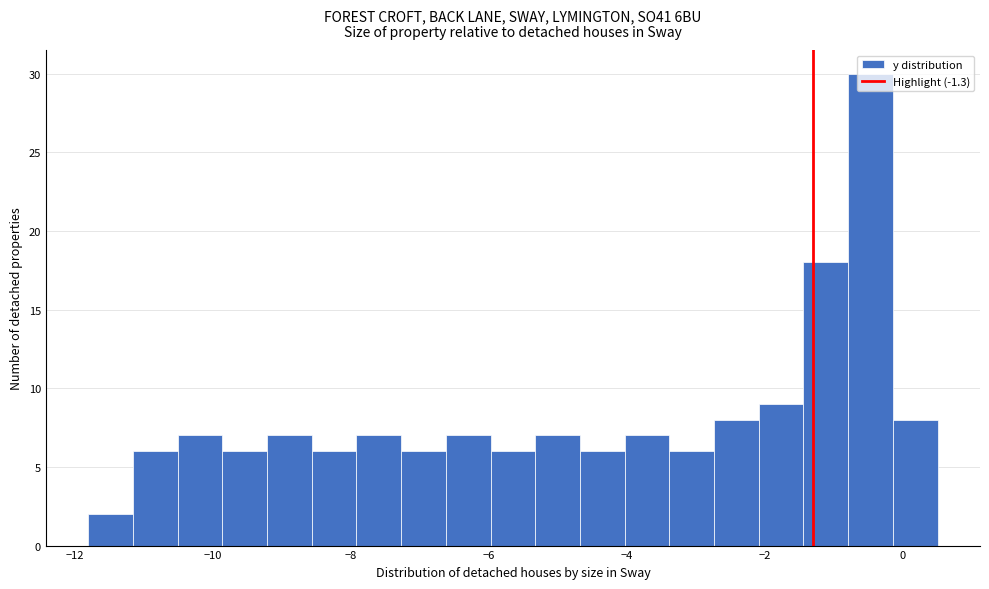

Read against the x-axis, roughly where is the centre of the tallest bar?

-0.4